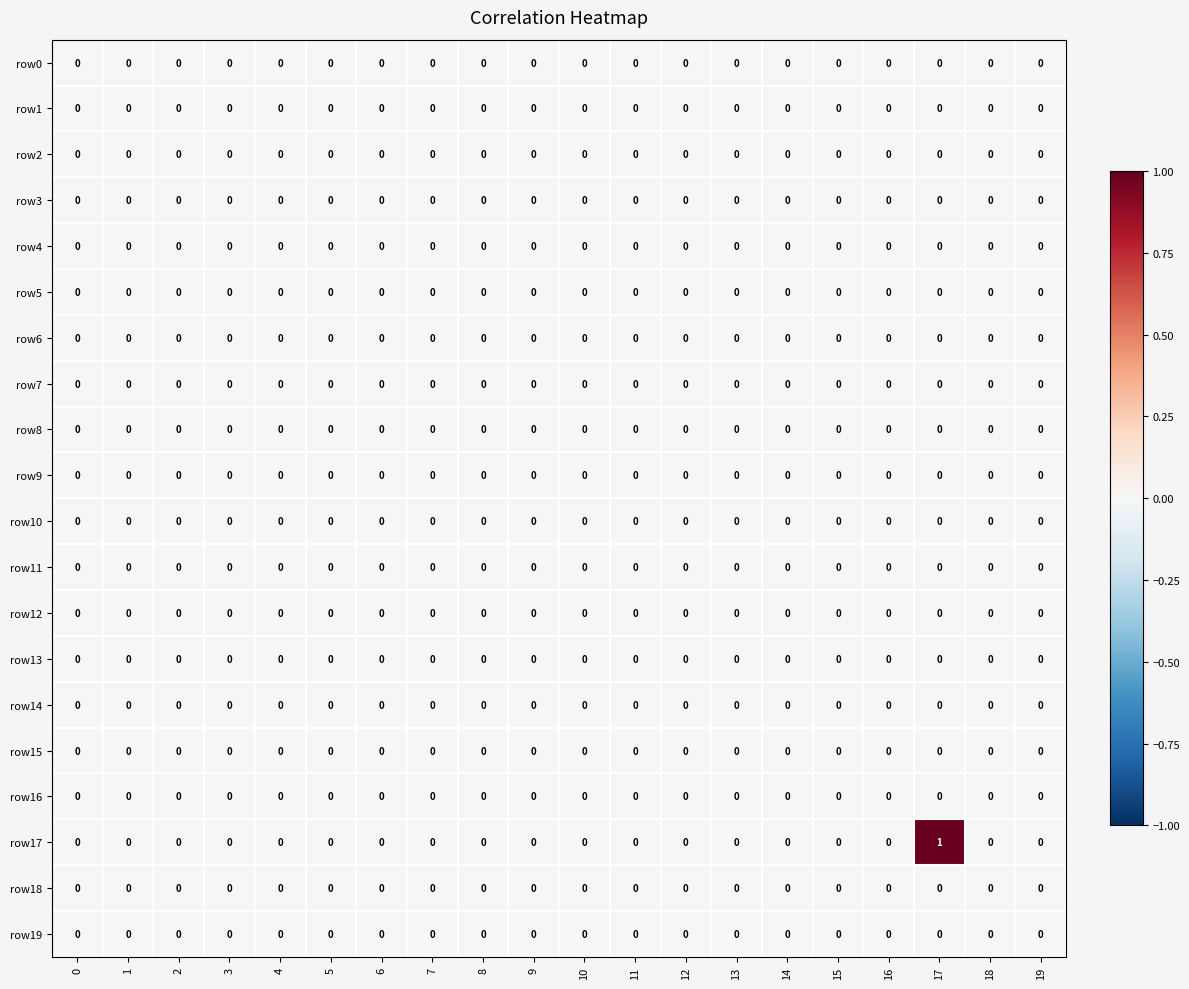

Which series has the largest range (max minus min)?

row17